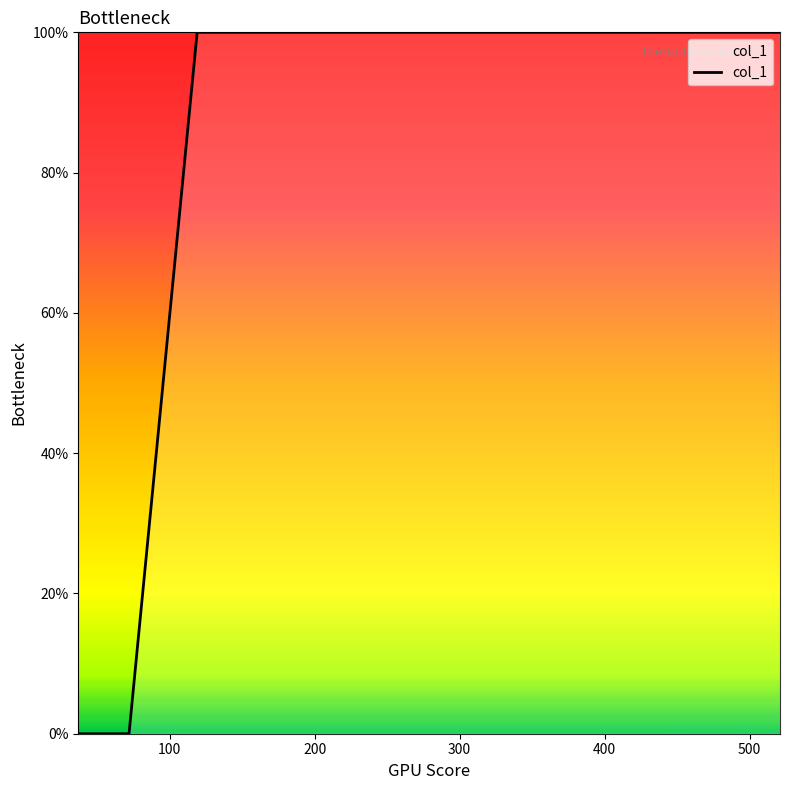

Does the chart have visible grid lines?

No